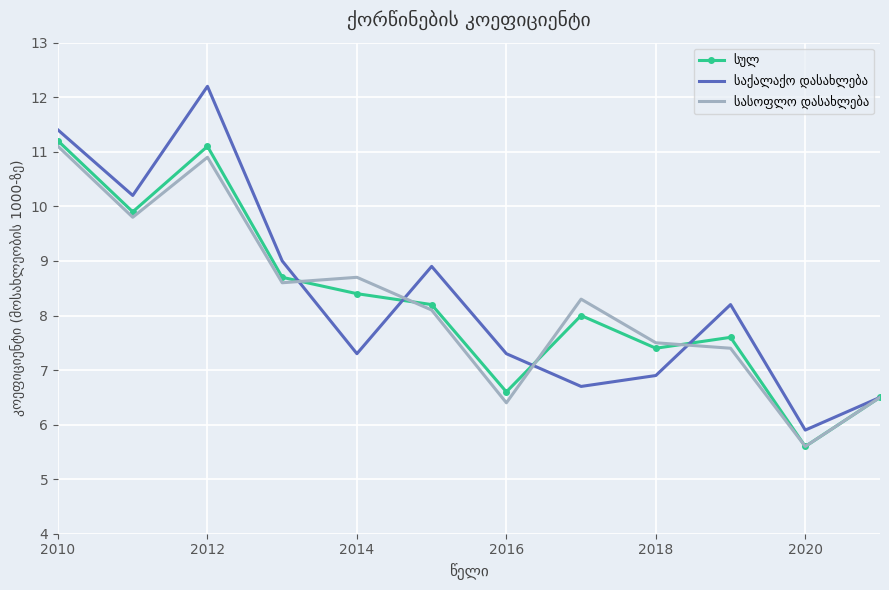

What is the minimum value shown in the chart?

5.6